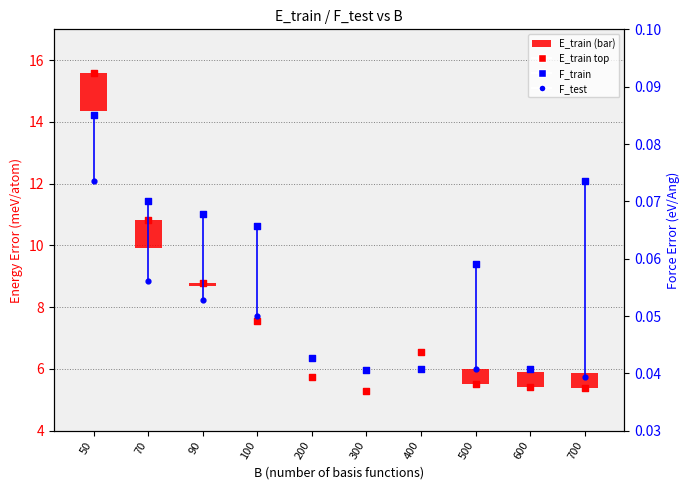

At how many categories does at least one series exceed 1?

10